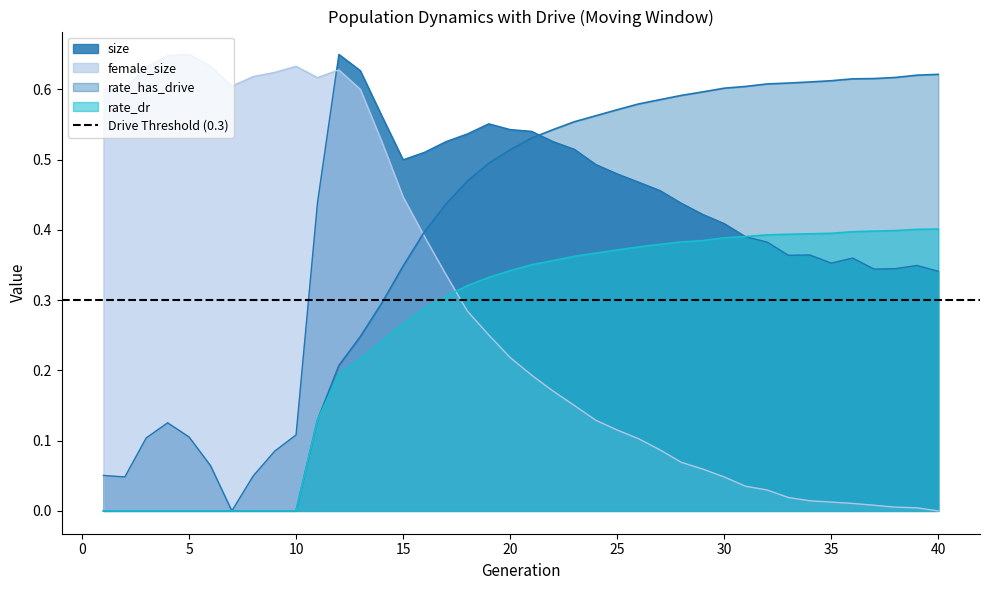

Rank the series at 27 from lowest to highest value.

female_size, rate_dr, size, rate_has_drive